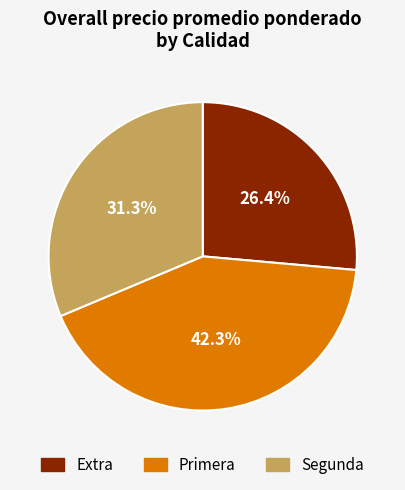

Do Primera and Segunda together represent more than half of the pie?

Yes